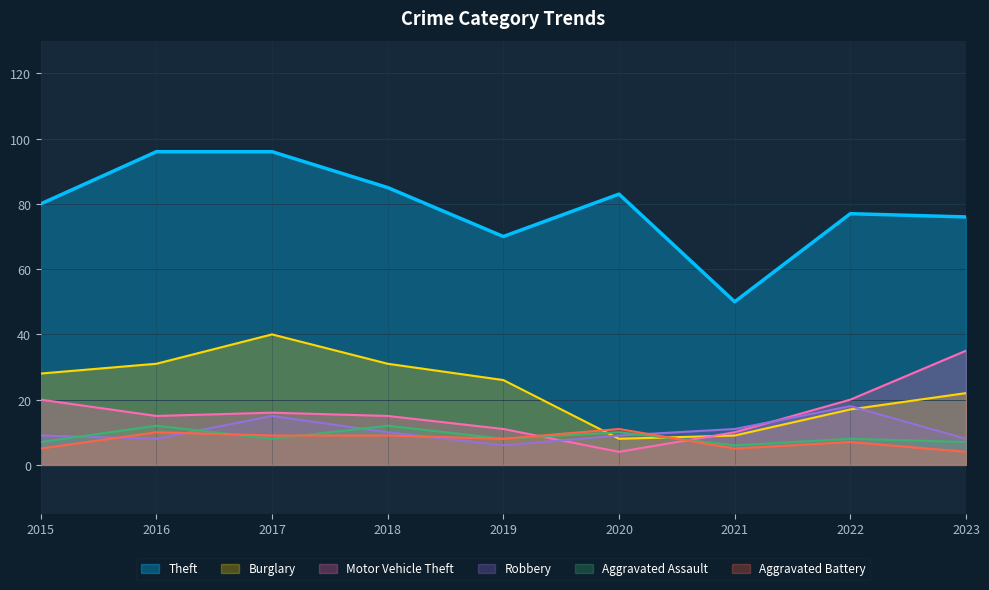

After their last crossing, which series has the higher values: Motor Vehicle Theft or Robbery?

Motor Vehicle Theft